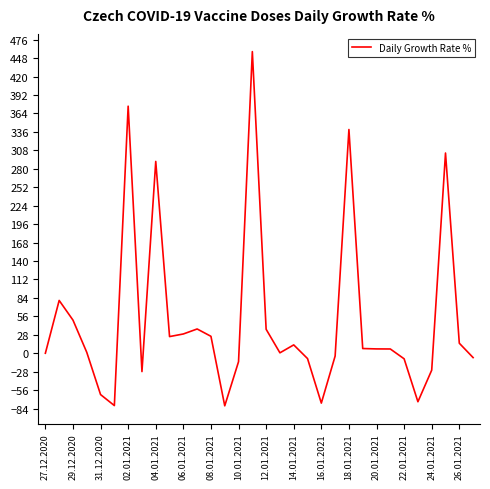

What is the maximum value shown in the chart?

458.0